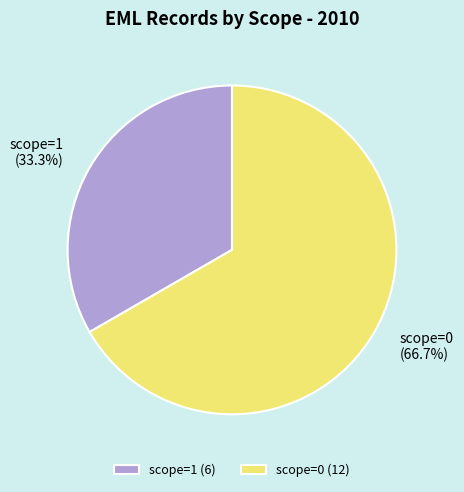

Is there a majority slice in this chart?

Yes